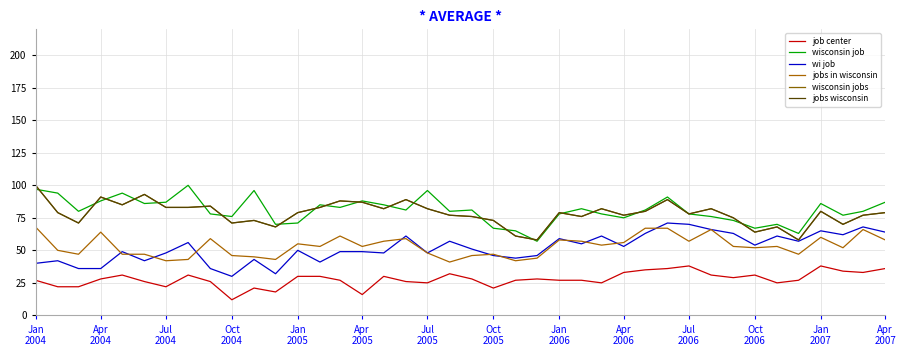

Does the chart have visible grid lines?

Yes